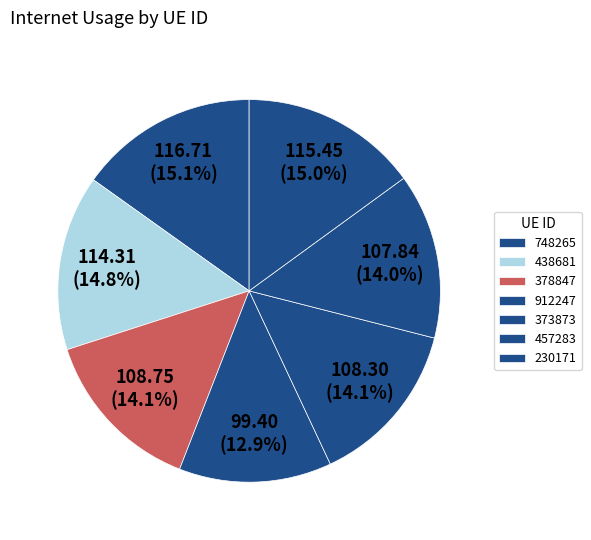

What is the total percentage of 457283 and 438681?

28.8%